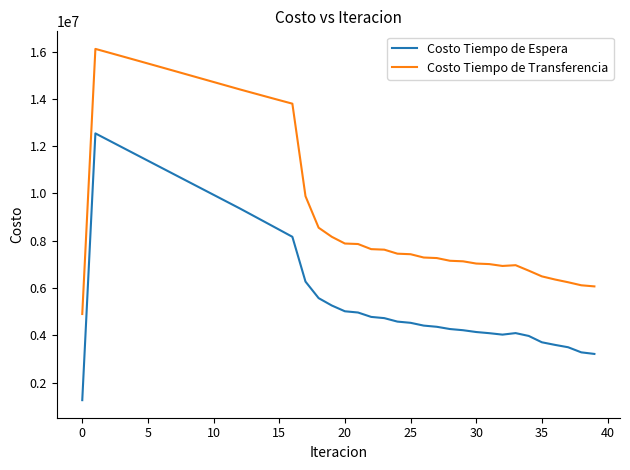

What is the lowest value of the Costo Tiempo de Transferencia series?

4898271.0